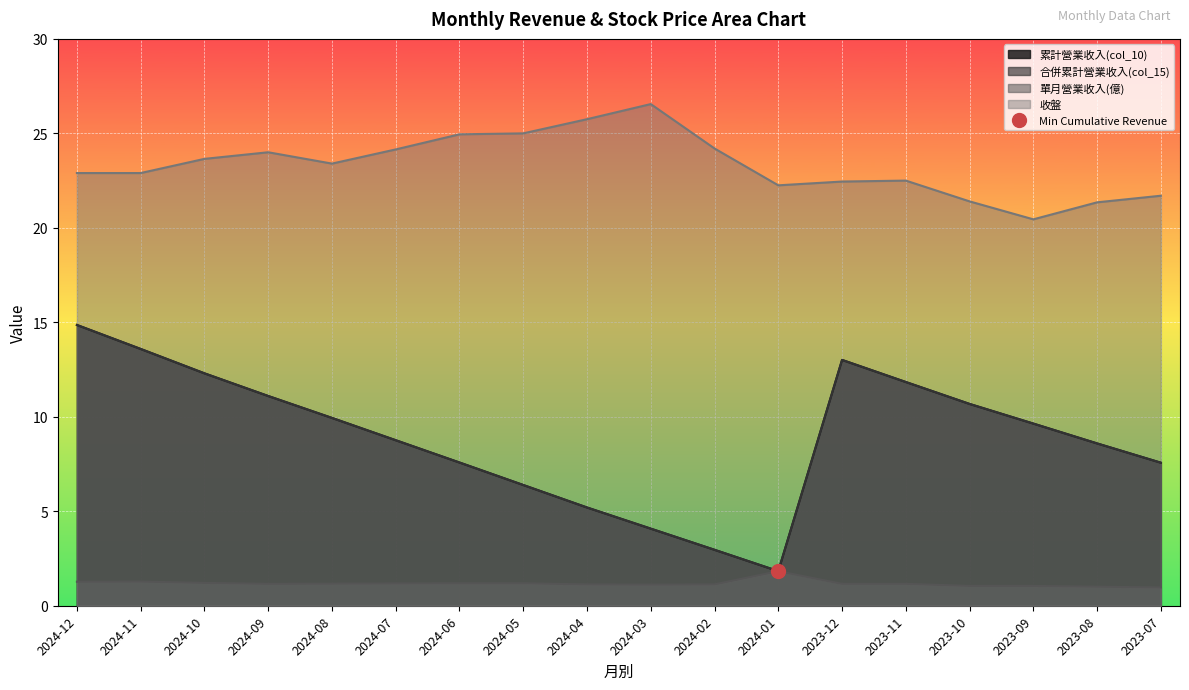

What is the greatest value displayed?

26.6